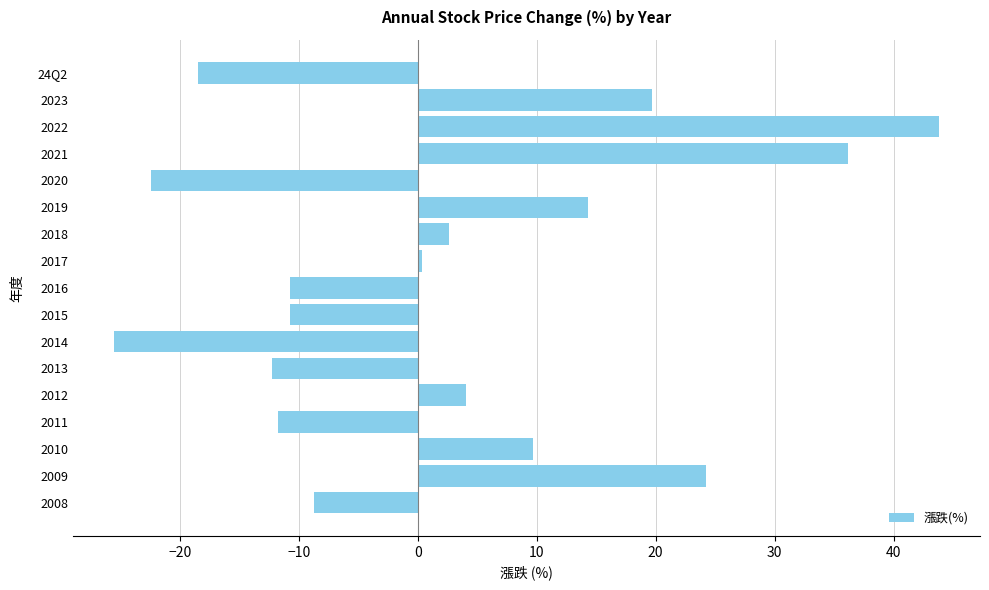

Where is the data nearest to the value 9?

2010